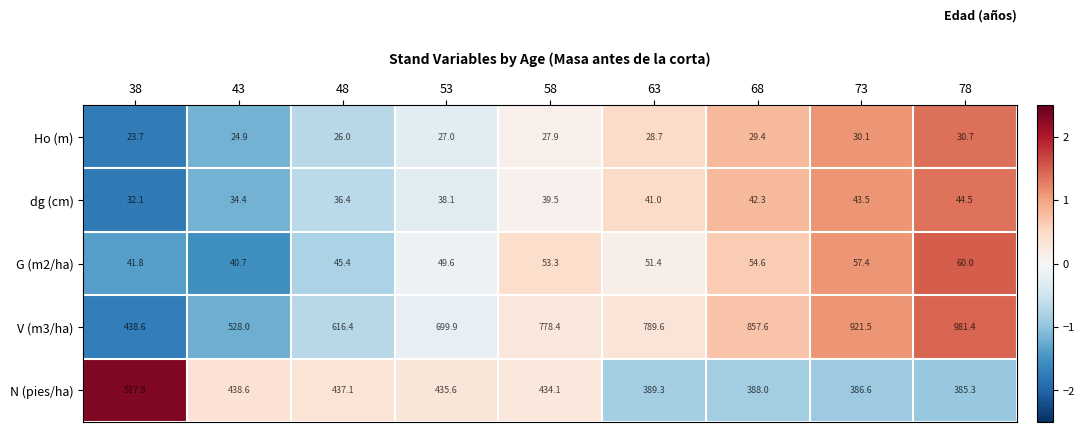

How many series are shown in this chart?

5